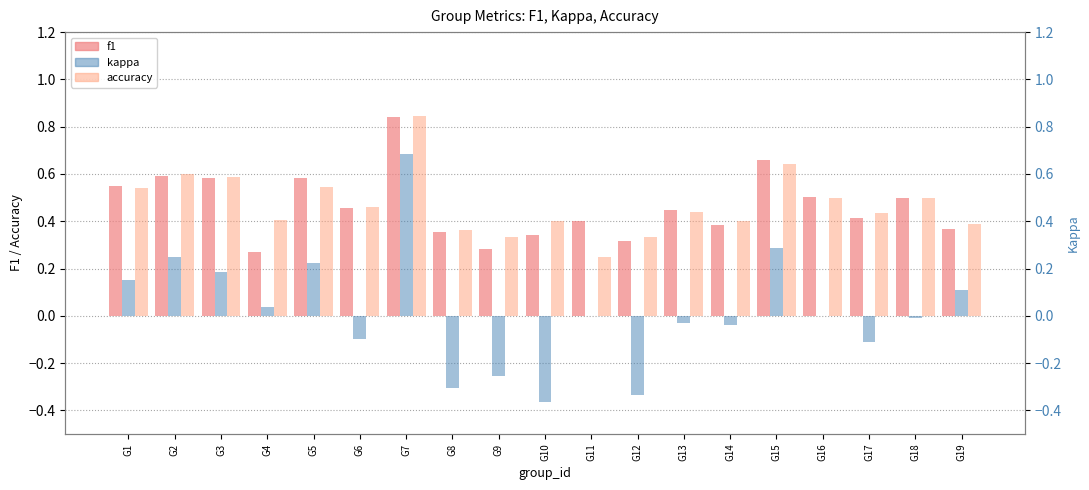

The accuracy series shows 0.3 at G15. True or false?

False